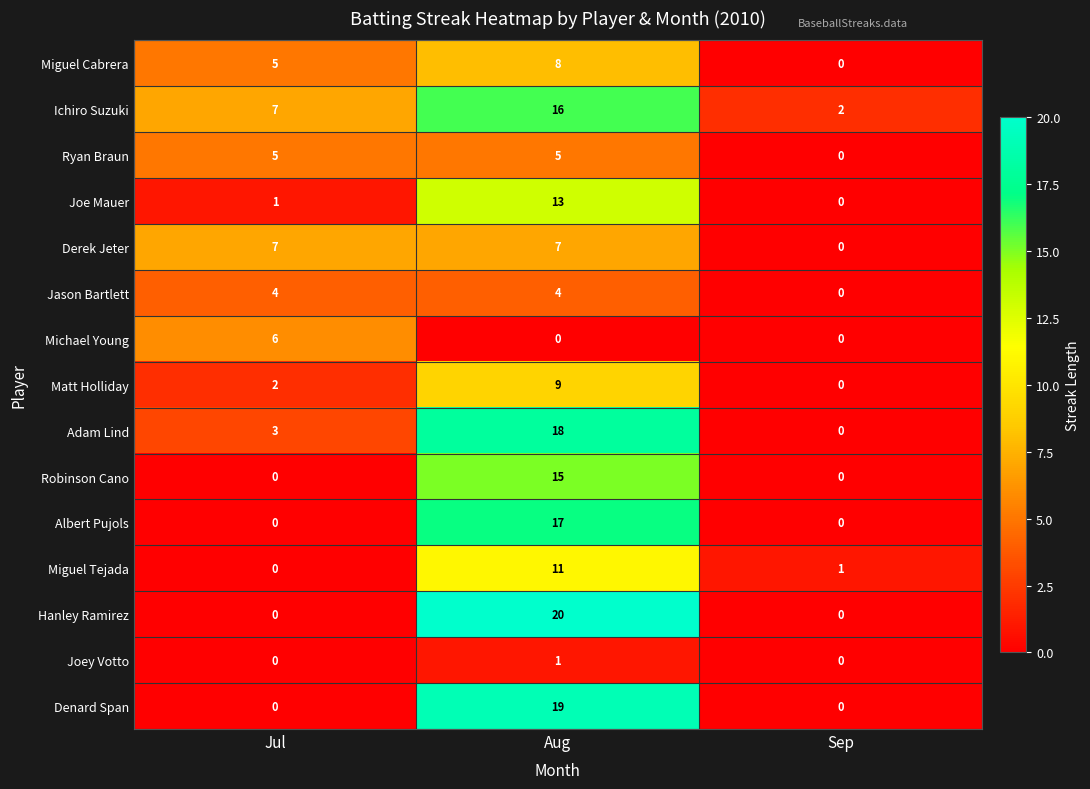

Count the number of data series in this chart.

15